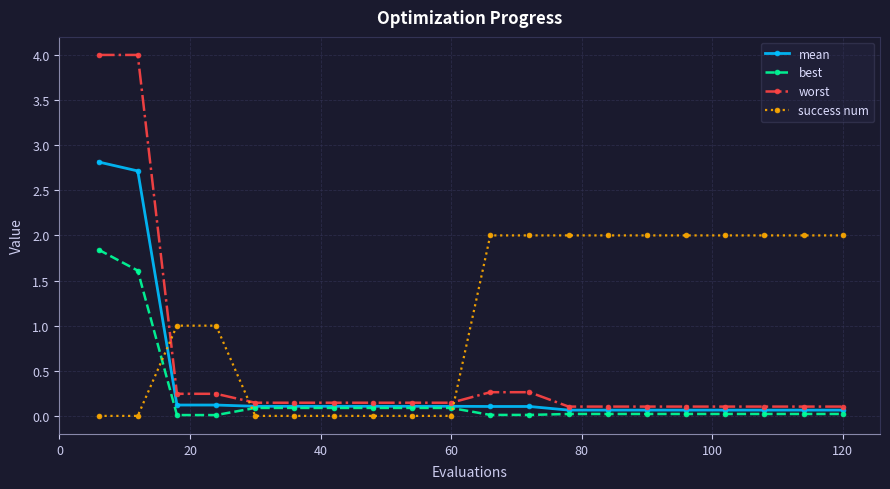

What is the greatest value displayed?

4.0